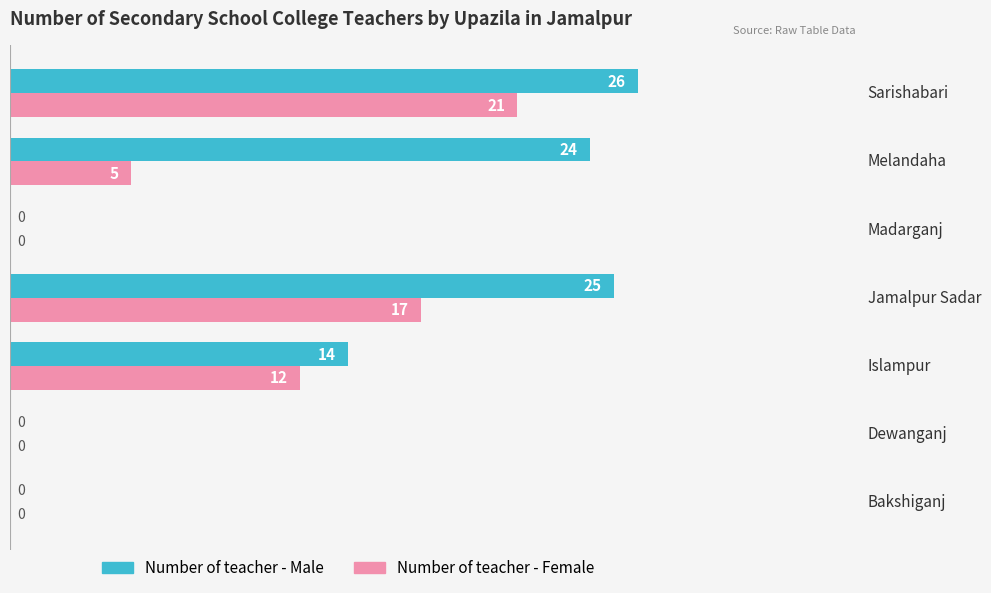

What is the sum of all Number of teacher - Male values?

89